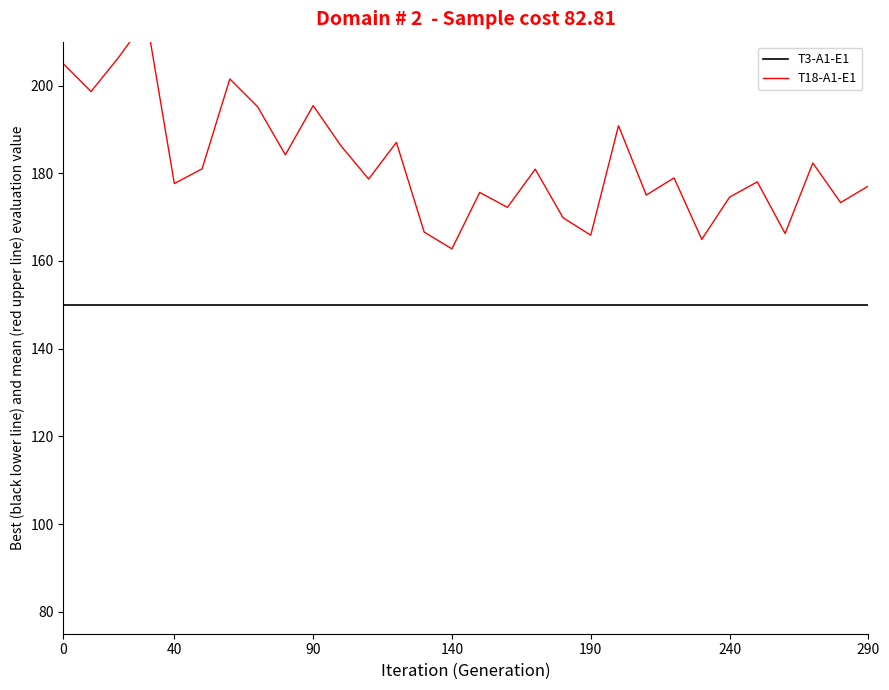

Which series has the largest total across all categories?

T18-A1-E1